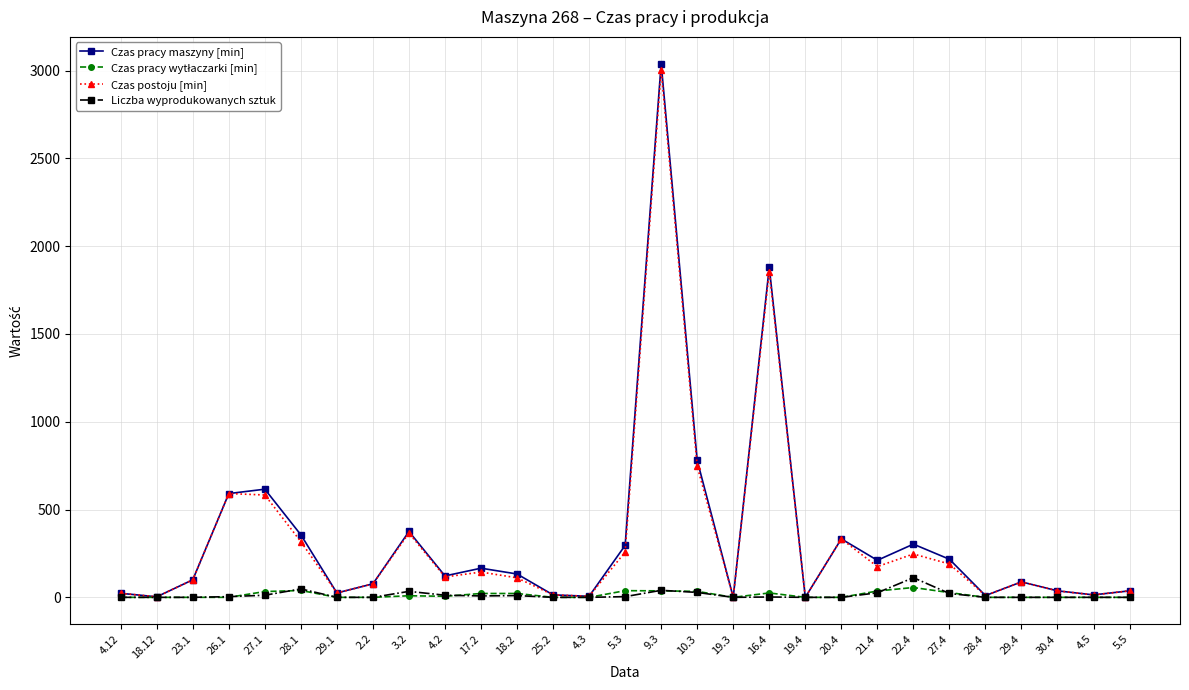

What is the sum of the Czas pracy maszyny [min] values at 18.12 and 16.4?

1883